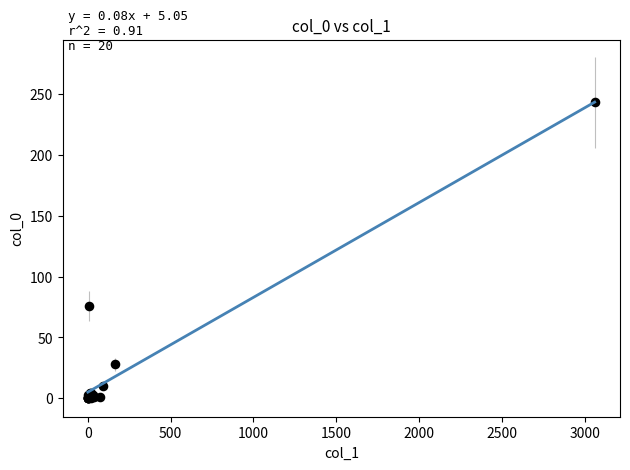

What Y value in the scatter plot is closest to 121?

76